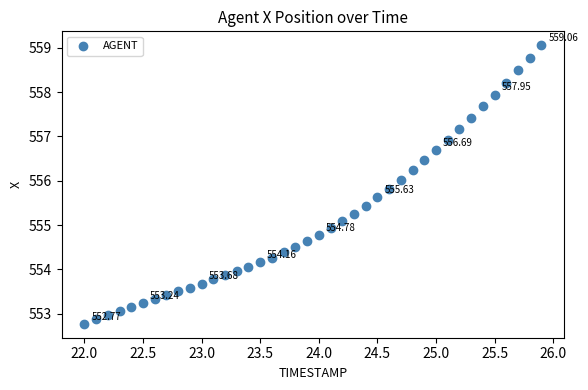

What is the range of X values (max minus min)?

3.9